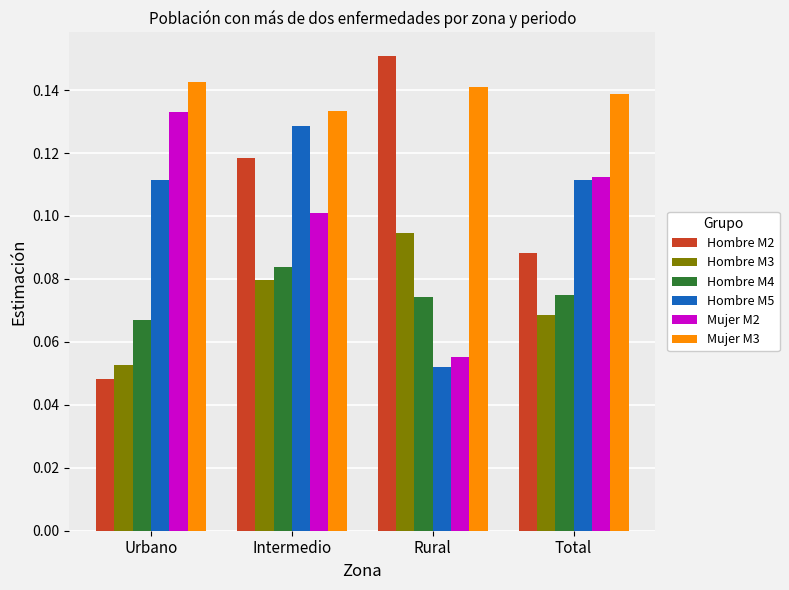

Is it true that Hombre M3 equals 0.2 at Rural?

False